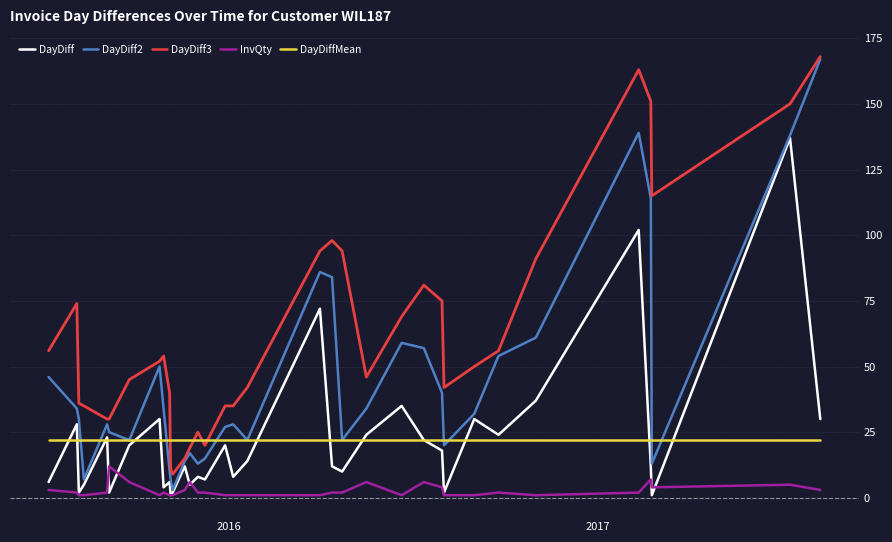

Which series has the widest spread of values?

DayDiff2